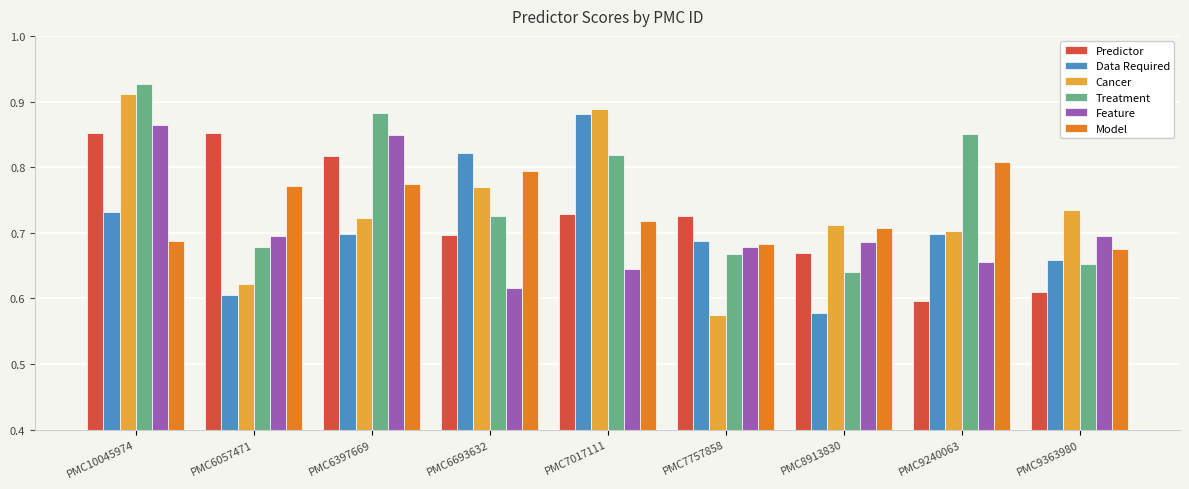

Rank the series at PMC6693632 from highest to lowest value.

Data Required, Model, Cancer, Treatment, Predictor, Feature